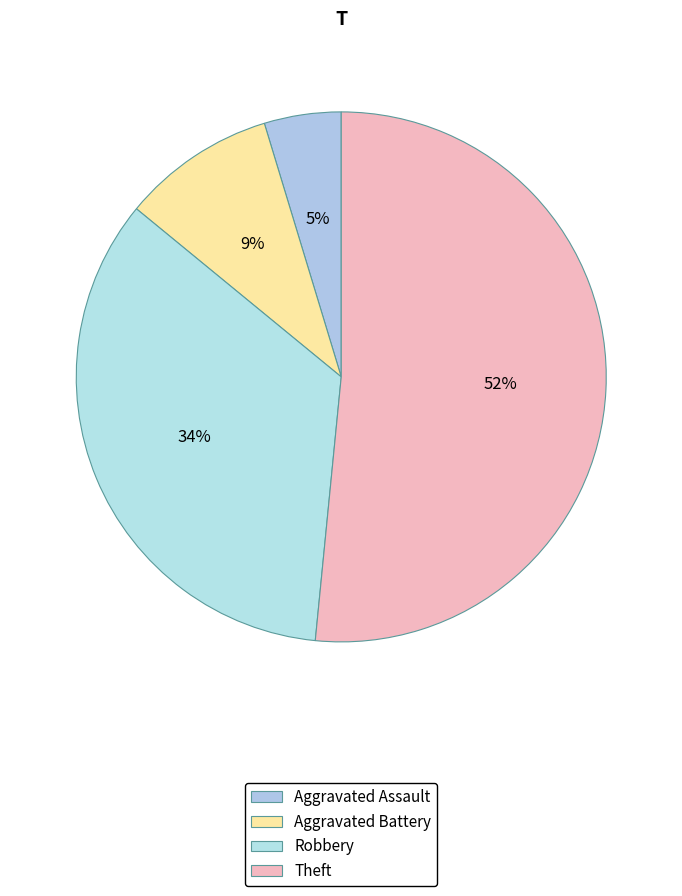

To the nearest percent, what is the difference between the largest and smallest slice percentages?

47%